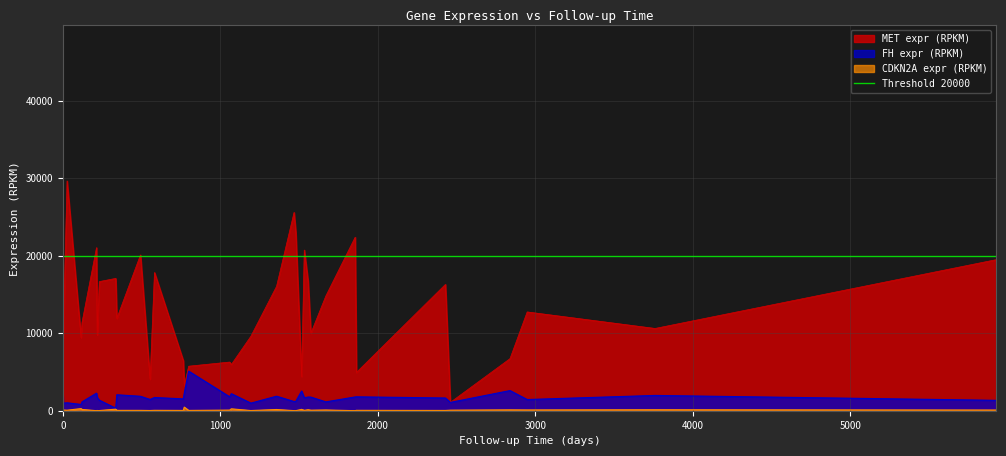

How many values in the MET expr (RPKM) series exceed 12749?

19